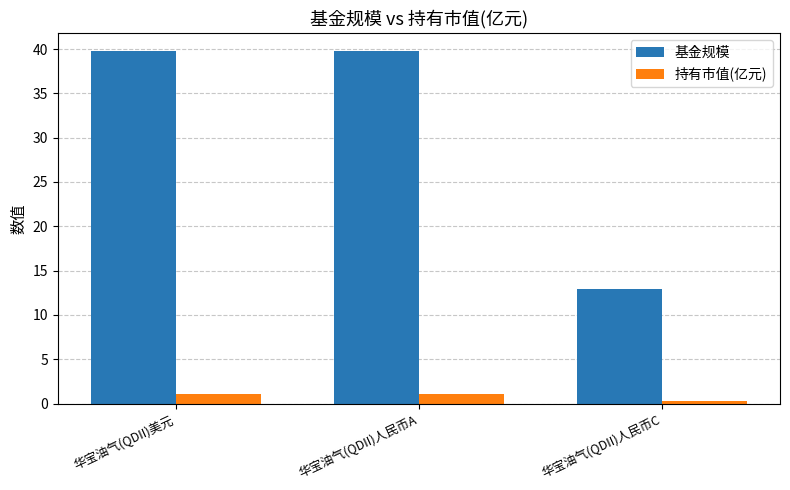

Which series has the largest total across all categories?

基金规模